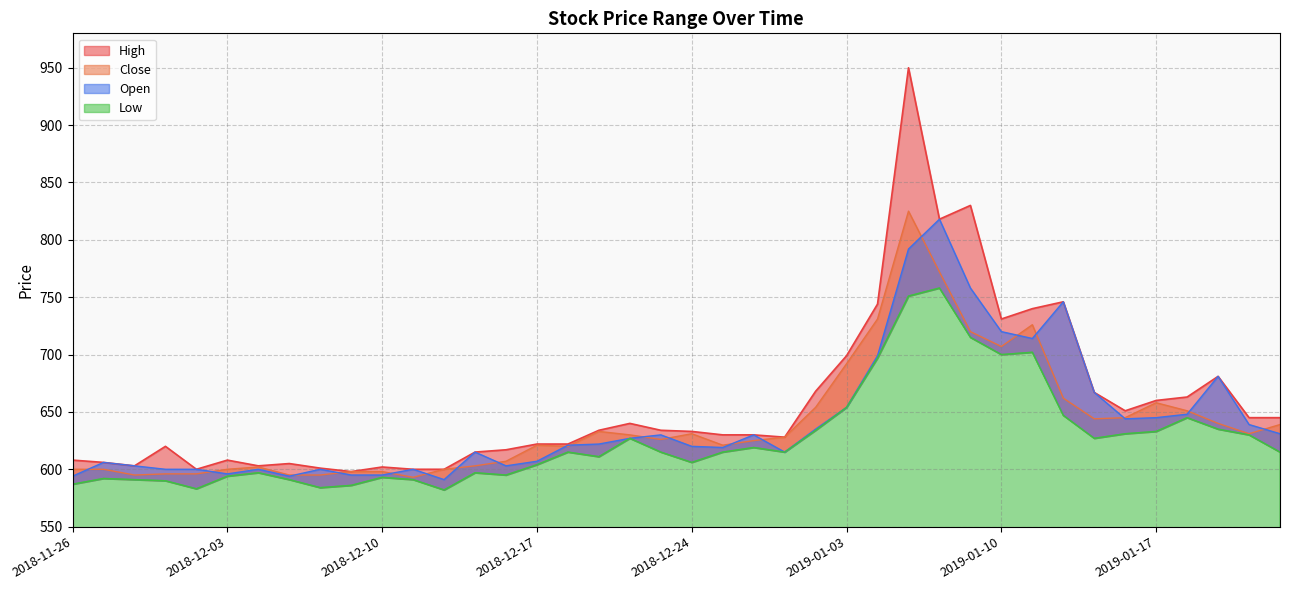

How many values in the High series exceed 633?

19